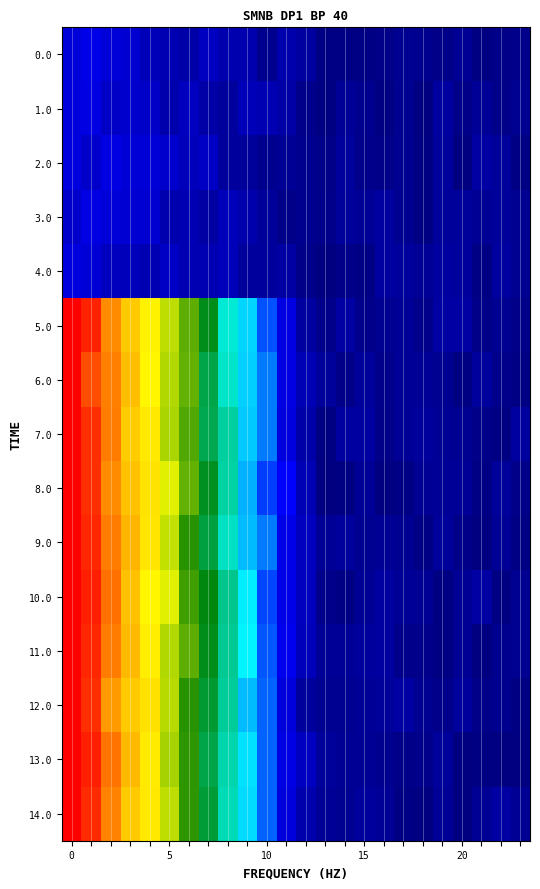

Count the number of data series in this chart.

15